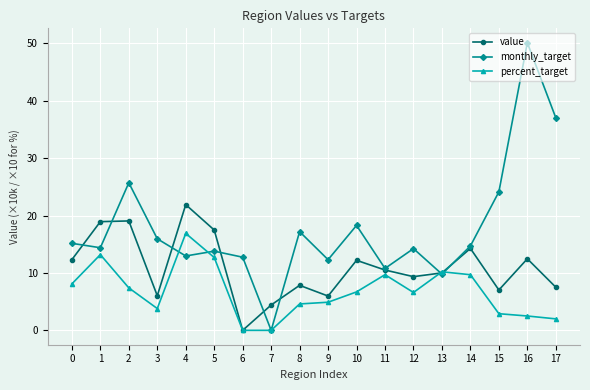

Which series has the largest total across all categories?

monthly_target